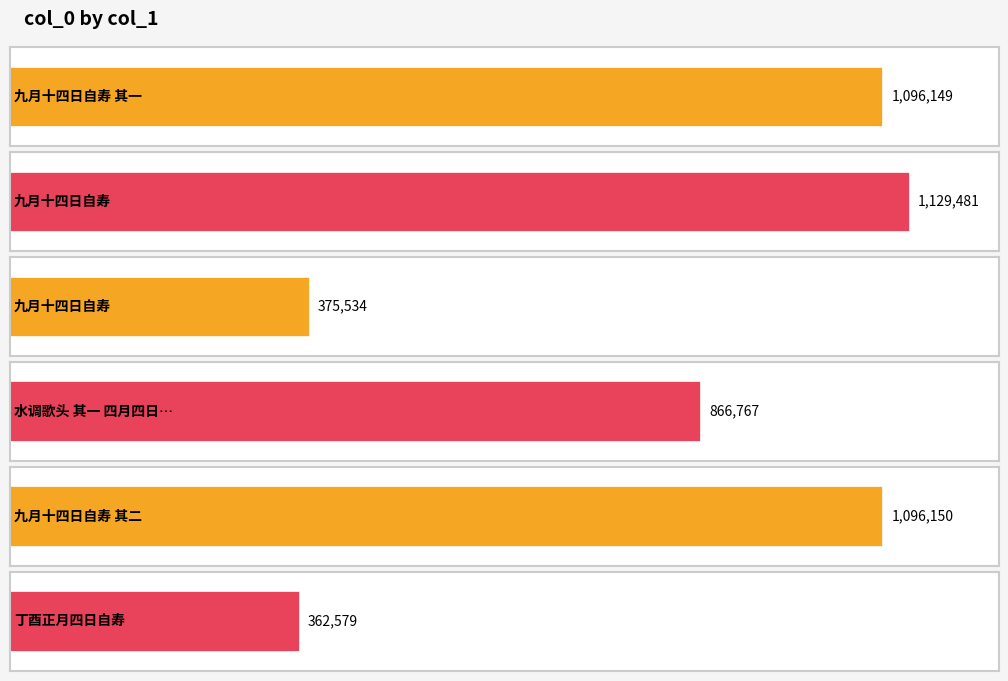

List the labels in order of value, smallest first.

丁酉正月四日自寿, 九月十四日自寿, 水调歌头 其一 四月四日自寿，用玉林韵，兼效其体, 九月十四日自寿 其一, 九月十四日自寿 其二, 九月十四日自寿